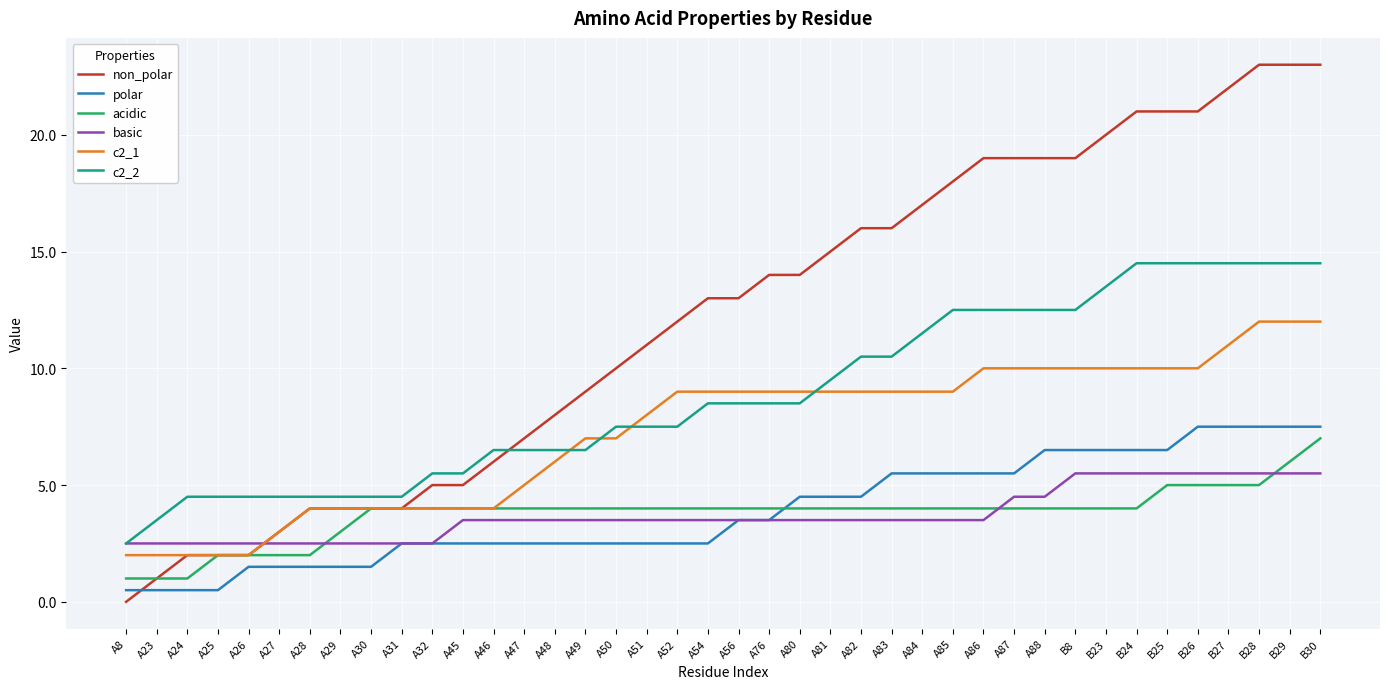

The basic series shows 3.5 at A47. True or false?

True